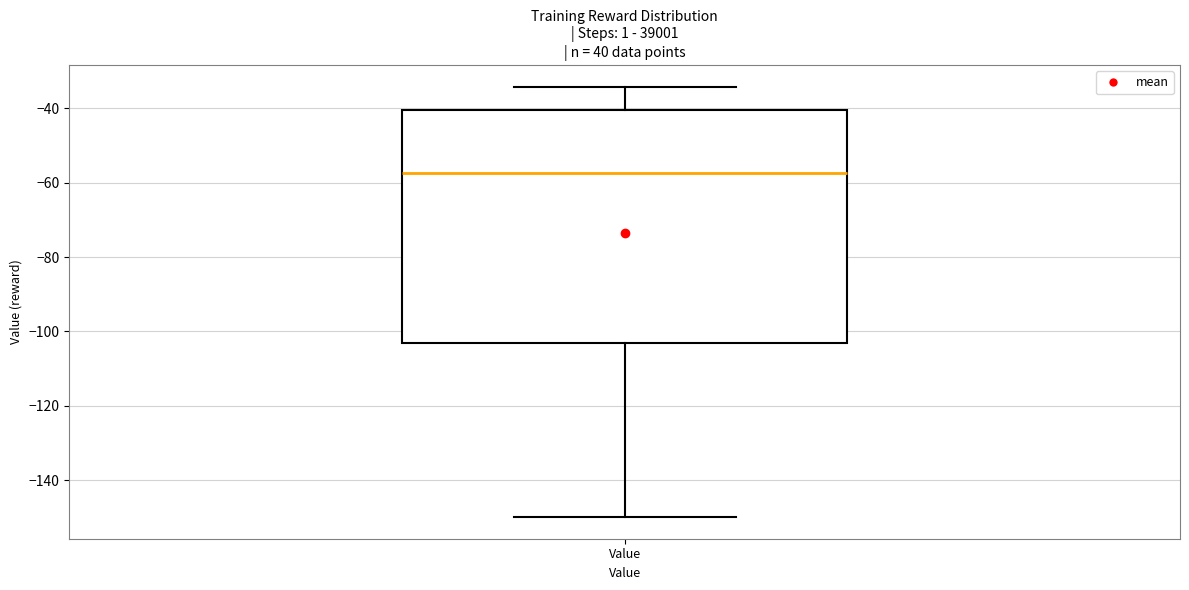

Transcribe this box plot: give where the median line is, the range the box spans, and where the two whiskers end, as read against the y-axis. The values are not printed on the chart, so give them approximately, as read against the axis.

median -58, box -104 to -40, whiskers -150 to -34